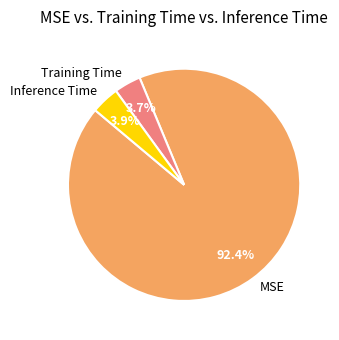

What is the total percentage of Training Time and MSE?

96.1%